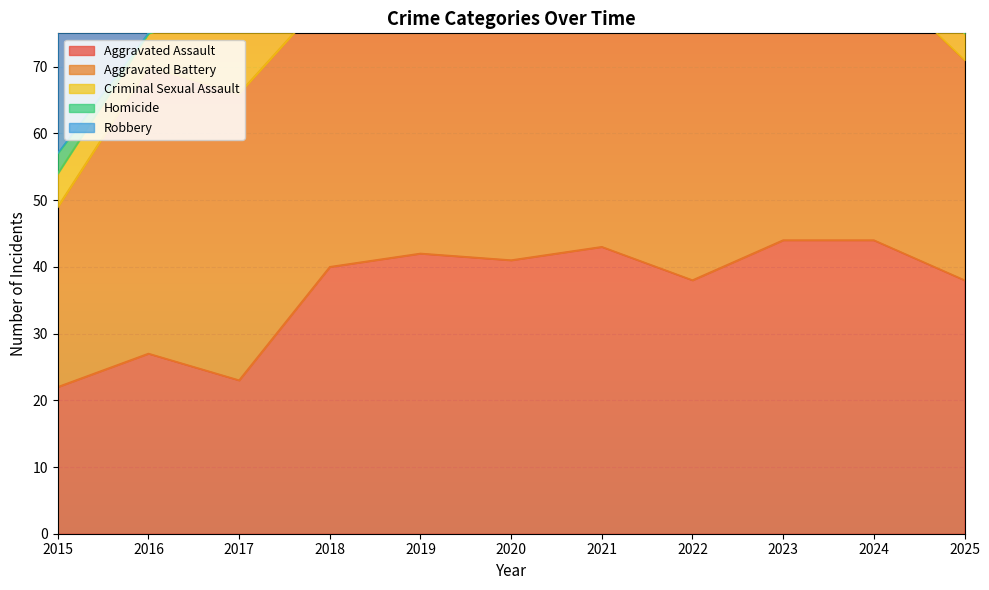

In Robbery, how many points are lower than both neighbors (excluding endpoints)?

2